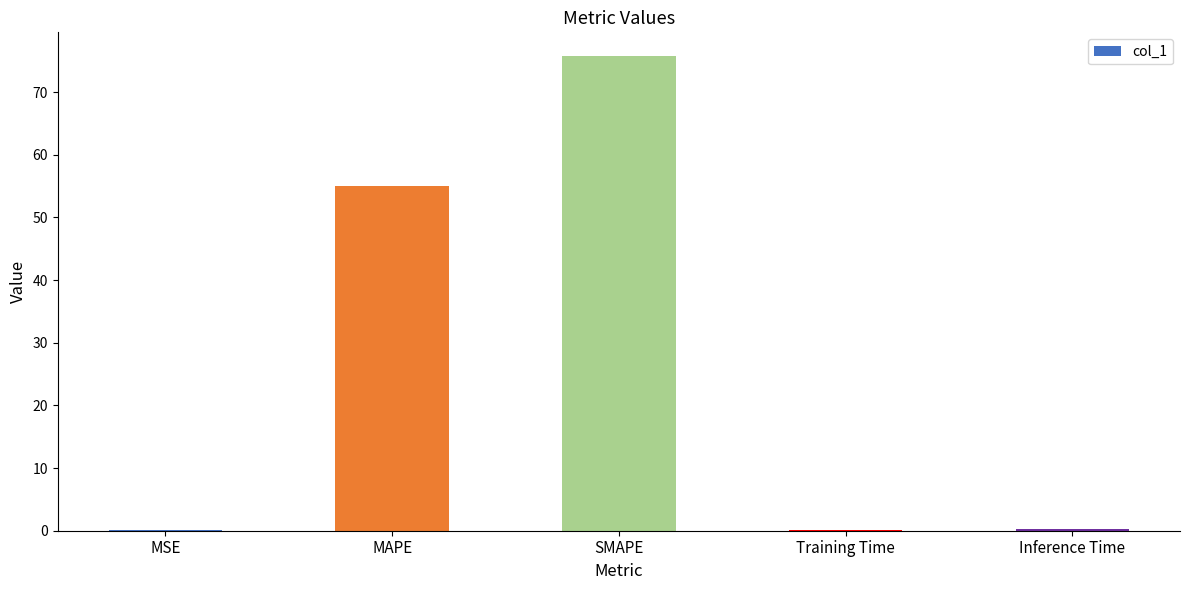

At which category does the chart reach its peak across all series?

SMAPE